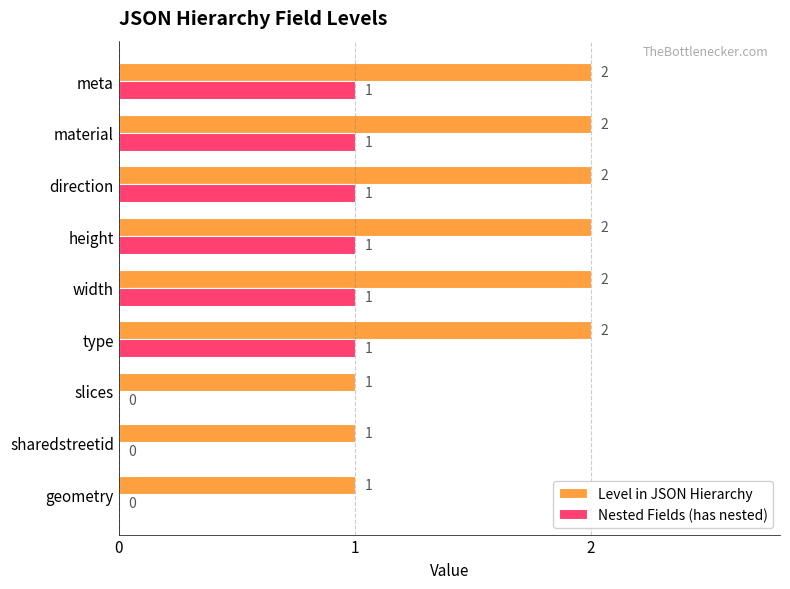

Is it true that Level in JSON Hierarchy equals 2 at geometry?

False